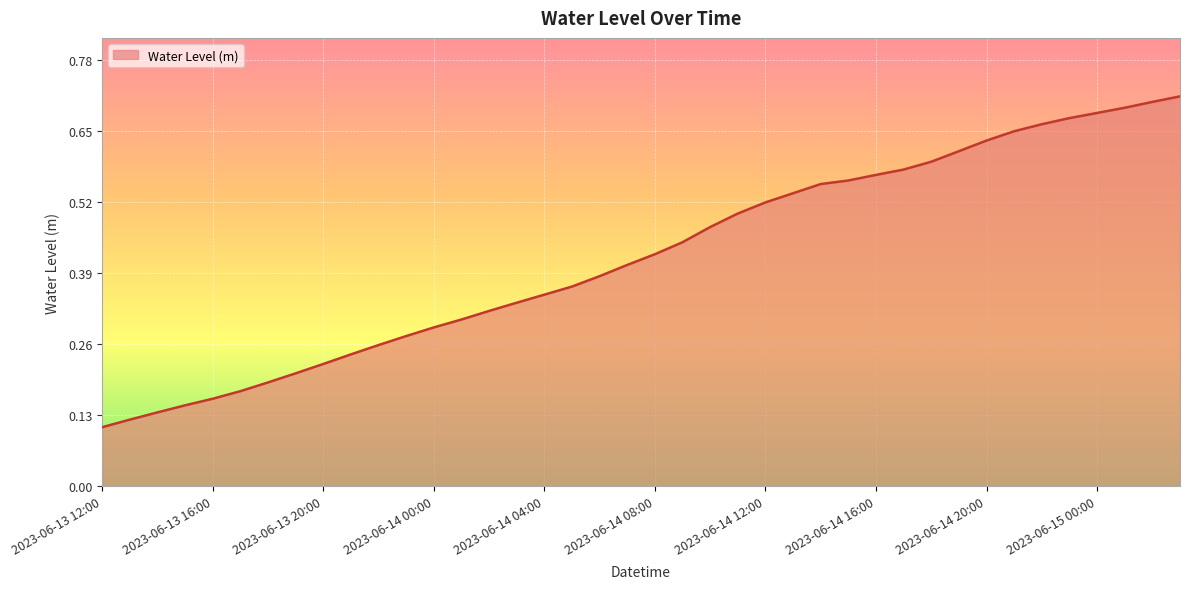

How many values are between 0 and 1?

40